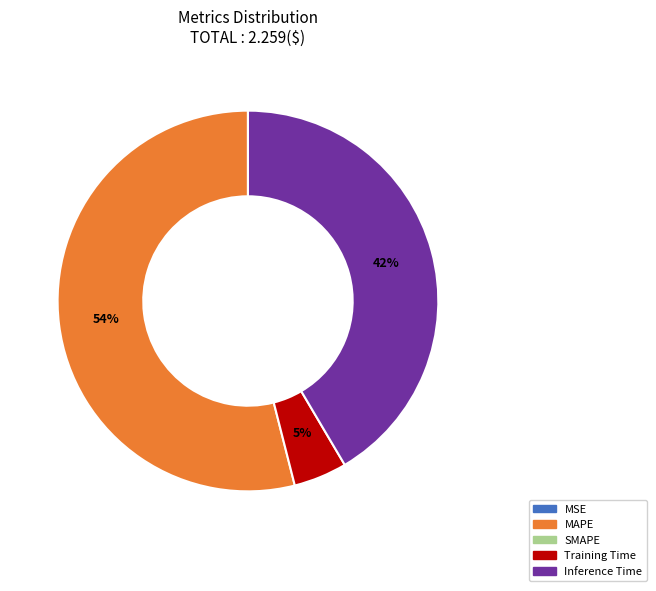

To the nearest percent, what is the average slice percentage?

25%